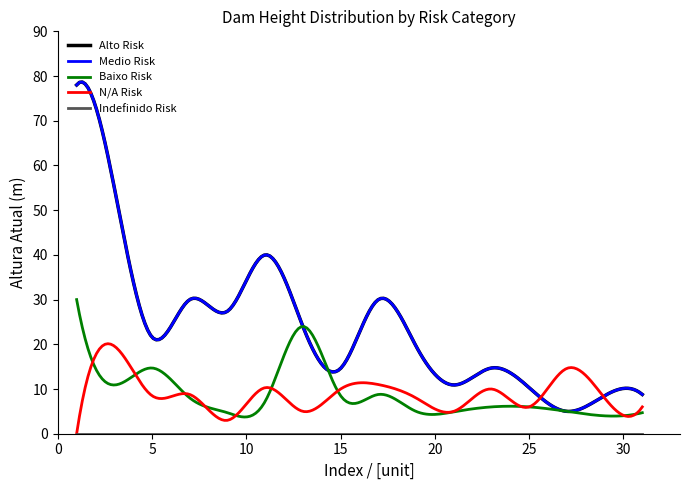

Is this an area chart (filled region under the line)?

No